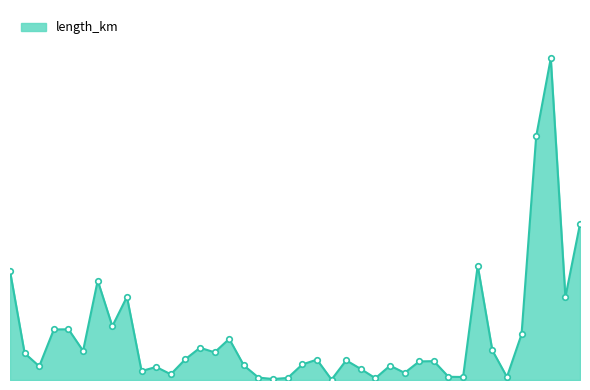

Is this an area chart (filled region under the line)?

Yes